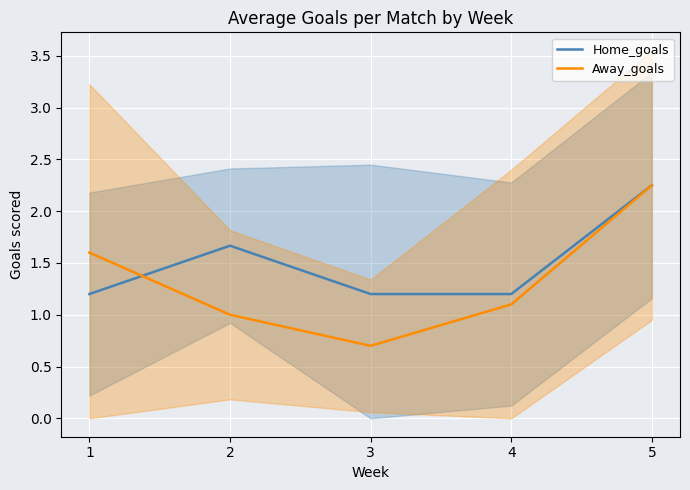

How many intersections are there between Home_goals and Away_goals?

1